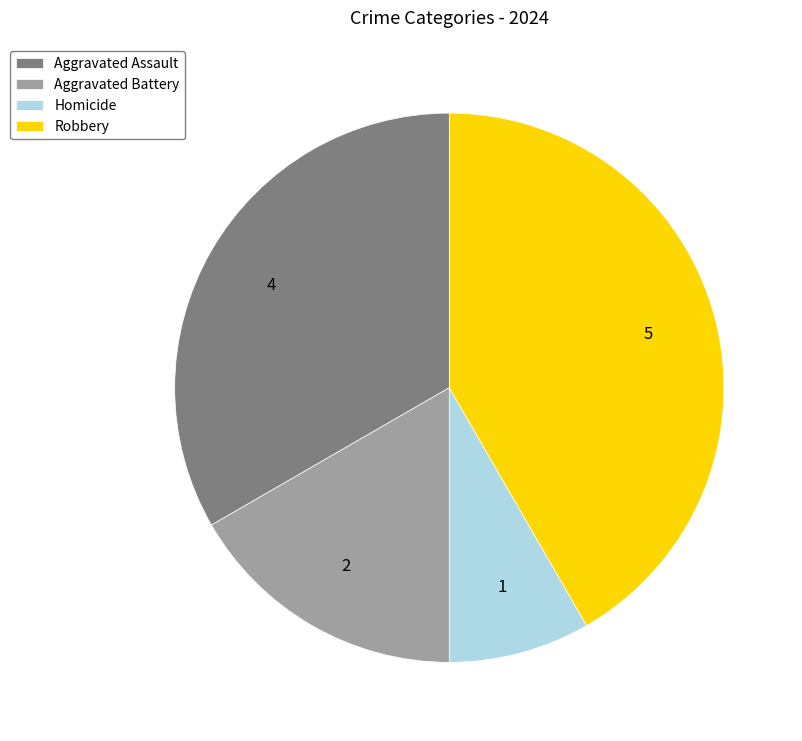

Which category has the smallest portion of the pie?

Homicide